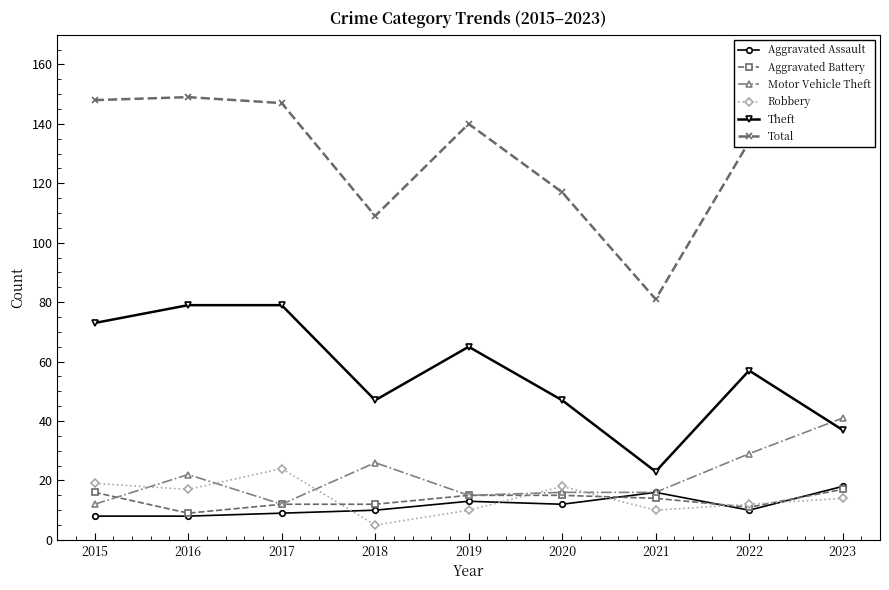

What is the highest value of the Theft series?

79